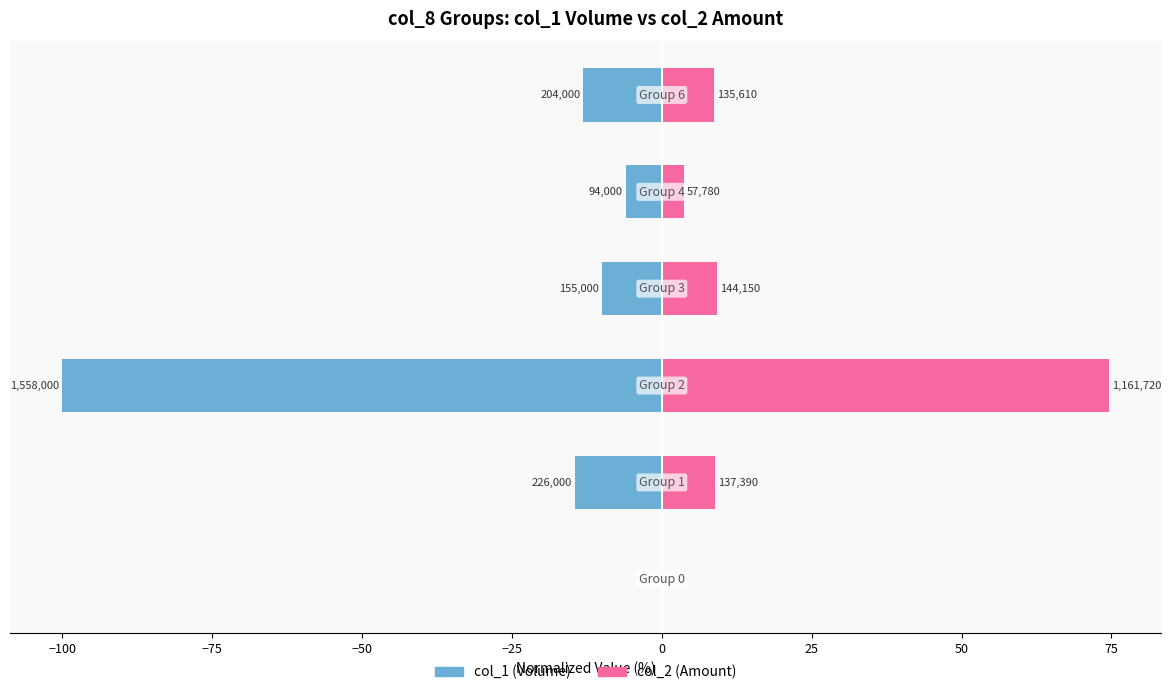

Read the col_1 (Volume) value at −75.

-100.0